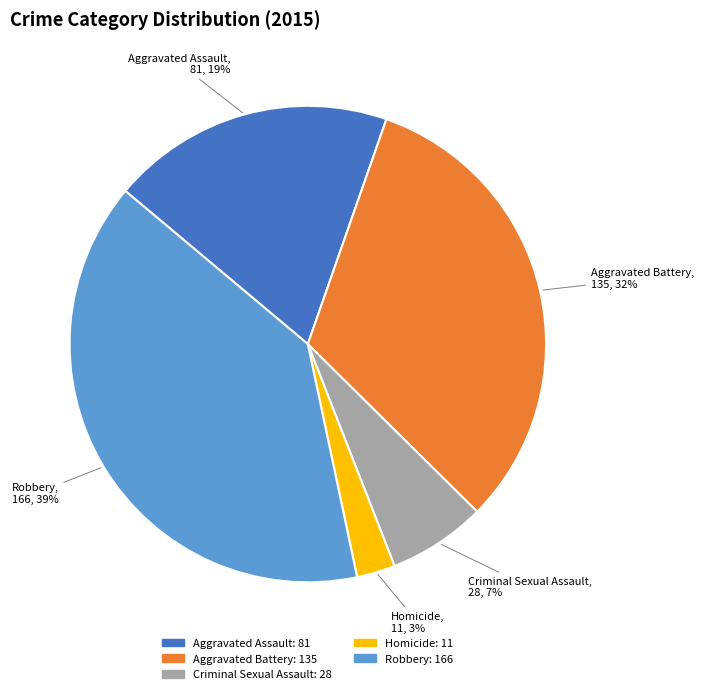

True or false: Aggravated Assault accounts for 31% of the total.

False